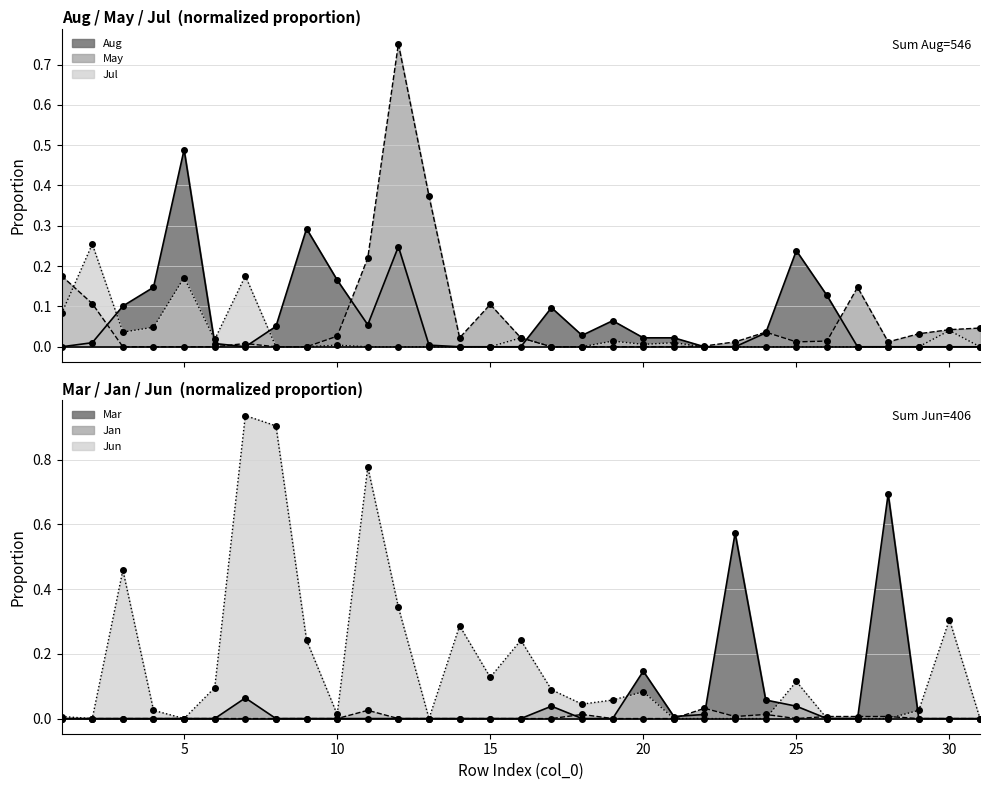

What are all the series names shown in the legend?

Aug, May, Jul, Mar, Jan, Jun